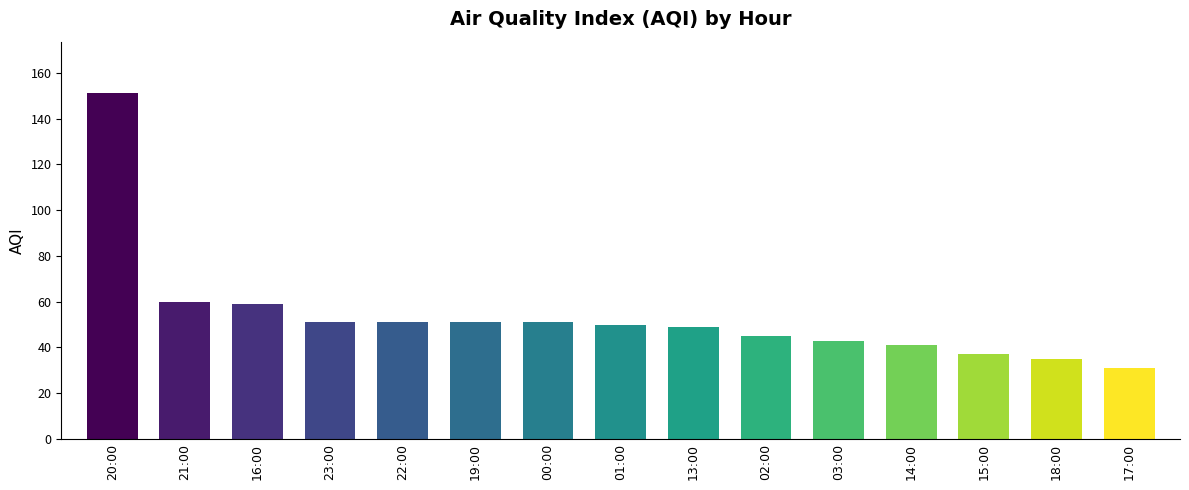

Reading left to right, what are all the values shown in this chart?

20:00=151	21:00=60	16:00=59	23:00=51	22:00=51	19:00=51	00:00=51	01:00=50	13:00=49	02:00=45	03:00=43	14:00=41	15:00=37	18:00=35	17:00=31